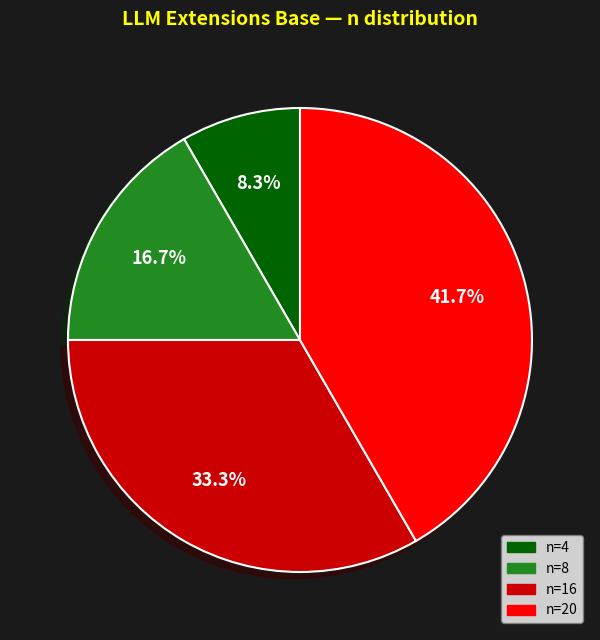

To the nearest percent, what percentage of the pie is n=16?

33%